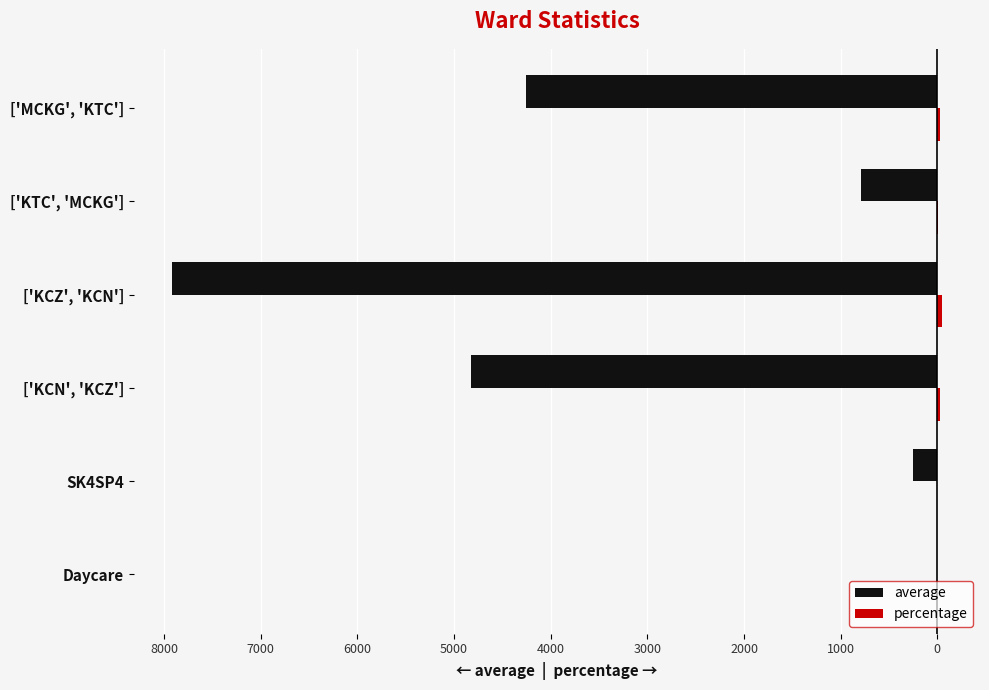

What is the value of the percentage bar at the 6th from the left?

23.6